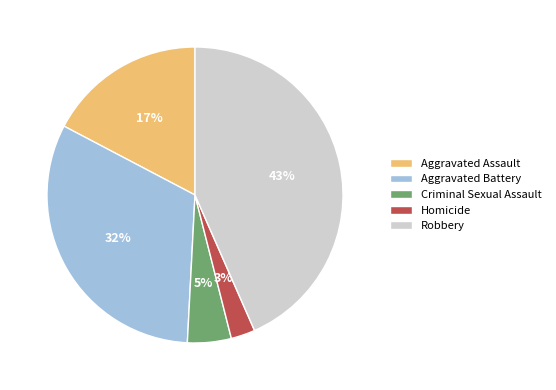

To the nearest percent, what is the average slice percentage?

20%